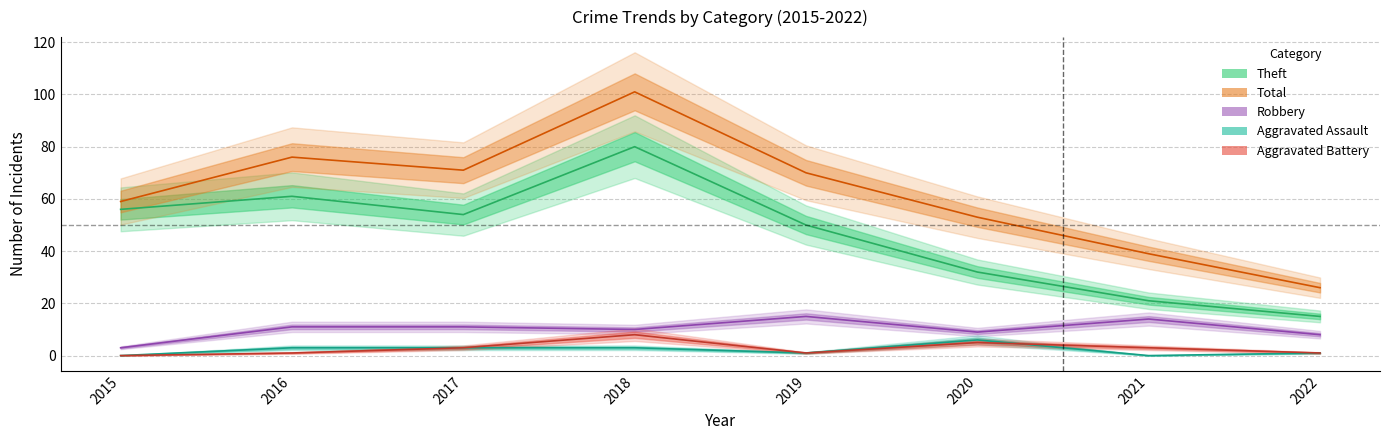

At 2017, list the series in order from largest to smallest.

Total, Theft, Robbery, Aggravated Assault, Aggravated Battery